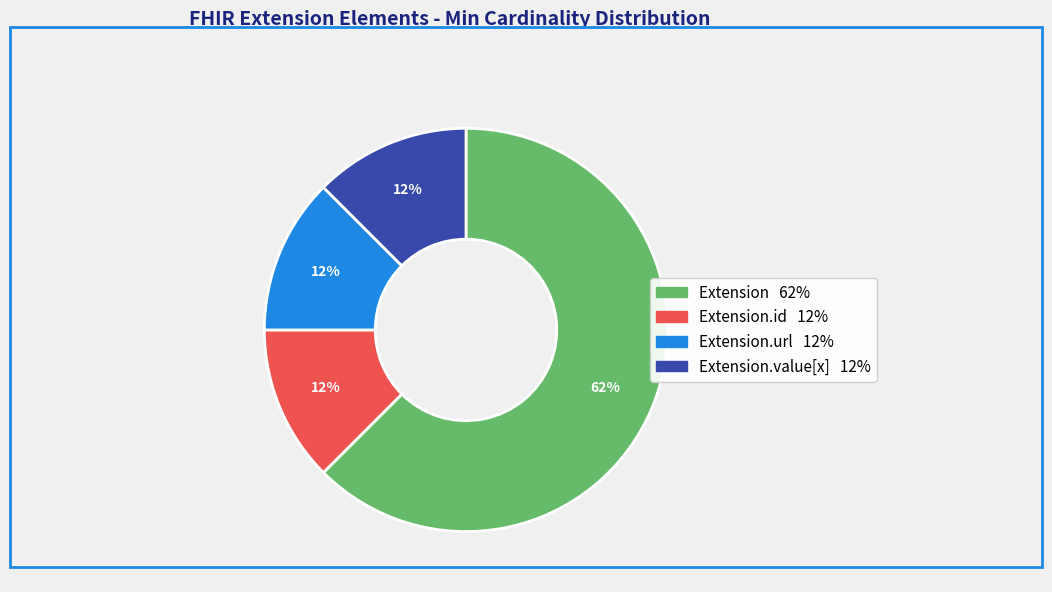

Does any single category account for the majority?

Yes